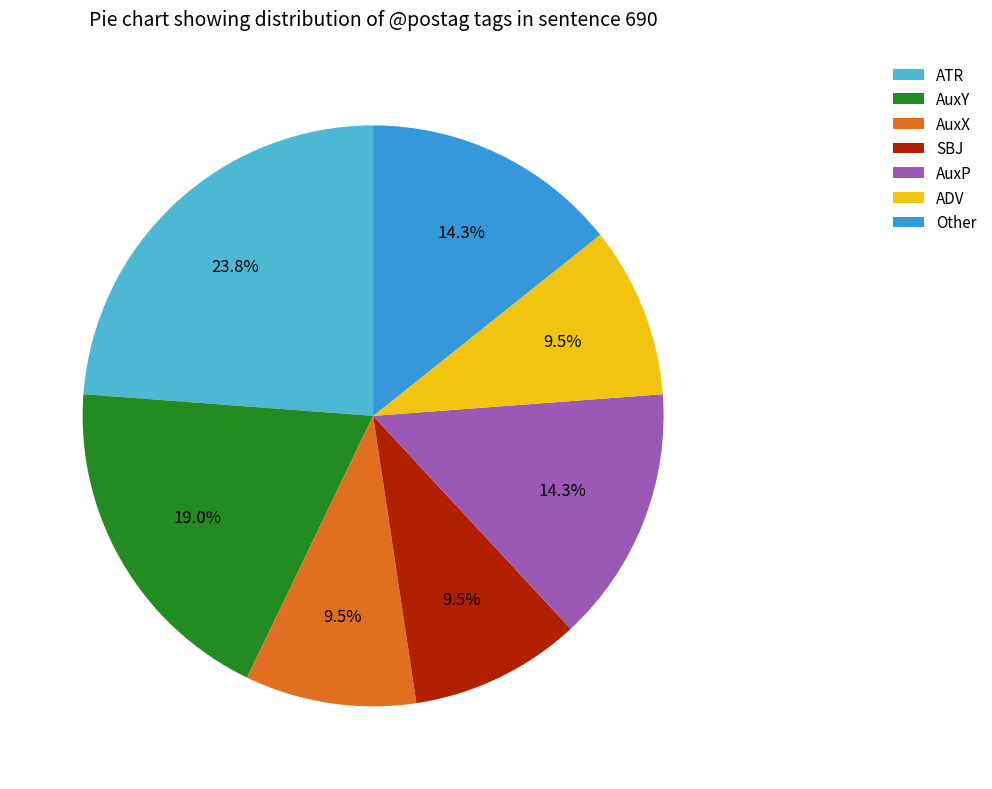

Between ATR and AuxX, which is larger?

ATR